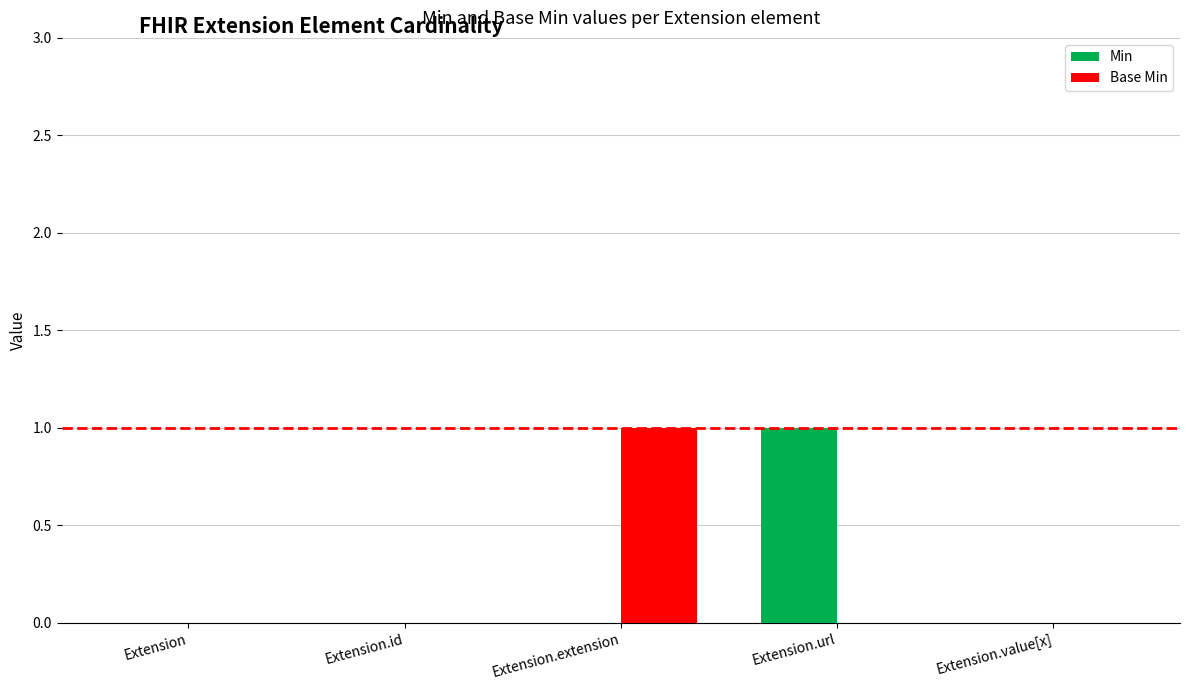

Which series changed the most between Extension.url and Extension.value[x]?

Min